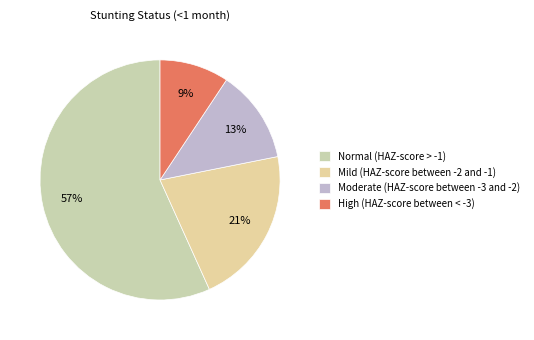

Does Normal (HAZ-score > -1) represent more than half of the total?

Yes